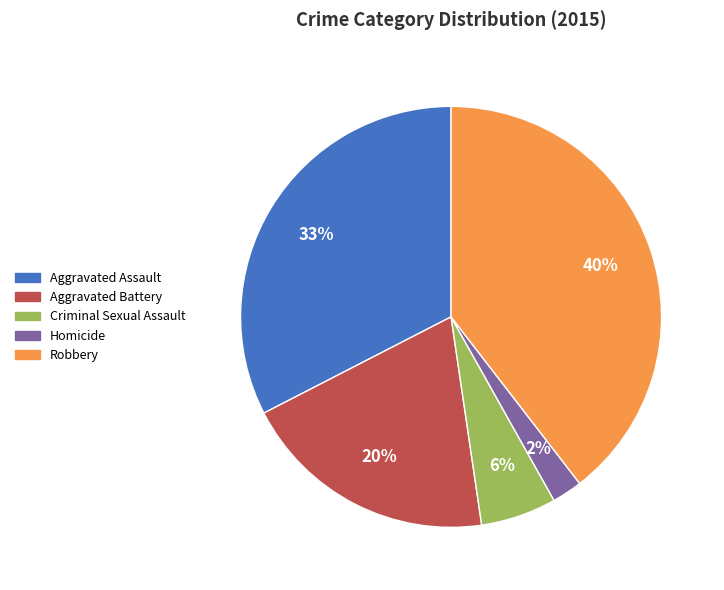

Which category has the biggest portion of the pie?

Robbery